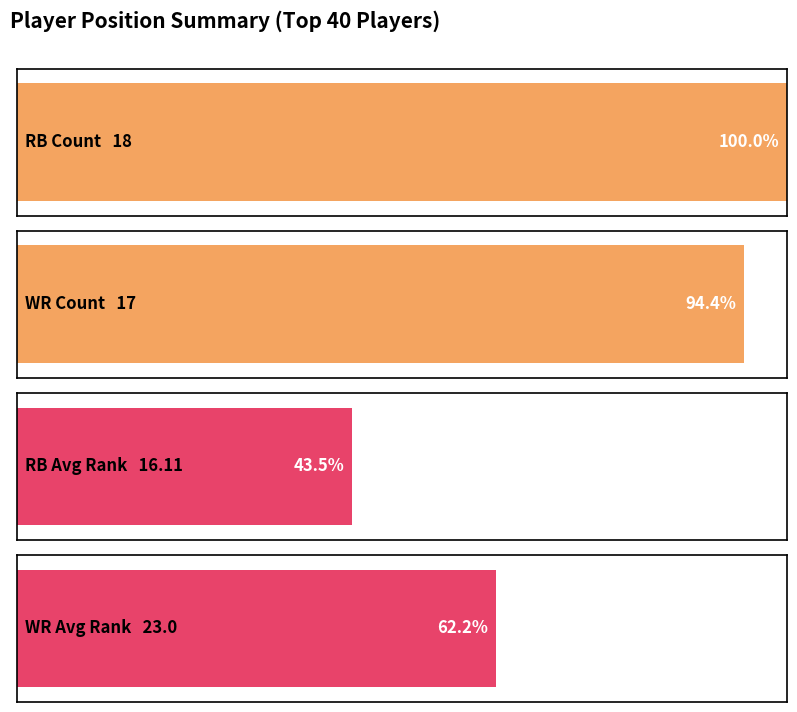

Which series has the largest total across all categories?

Avg Rank